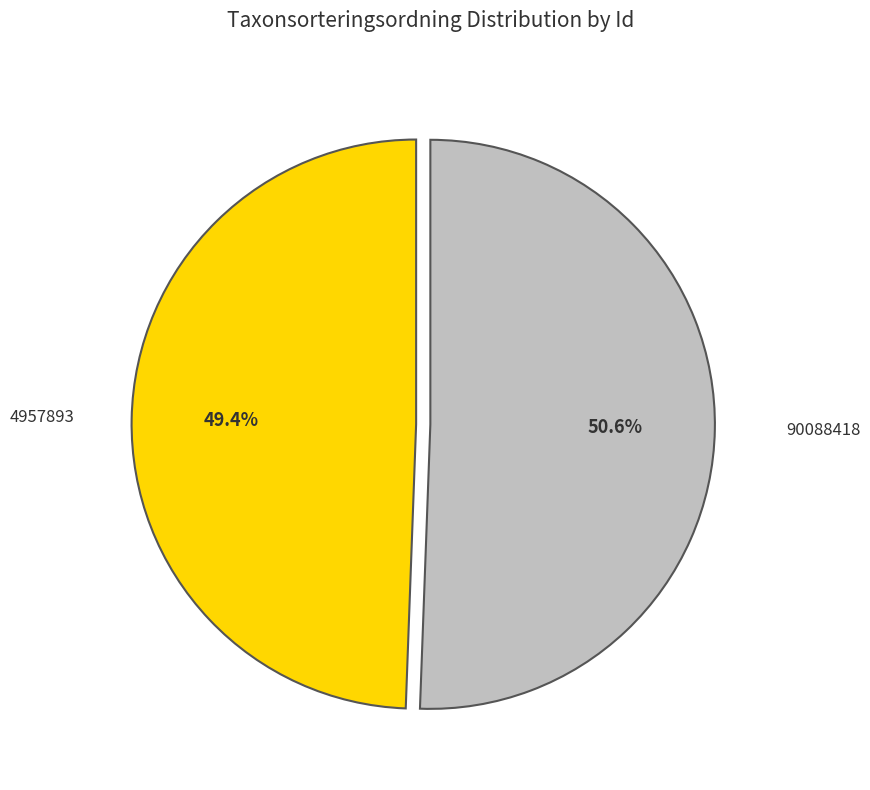

Is there any slice that represents more than half of the pie?

Yes